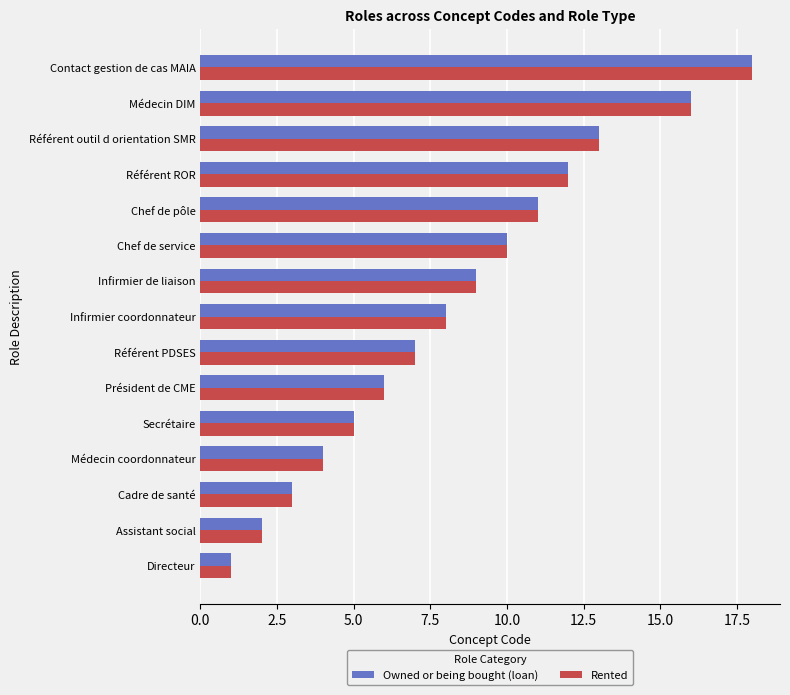

How many data points in Owned or being bought (loan) are less than 8?

7